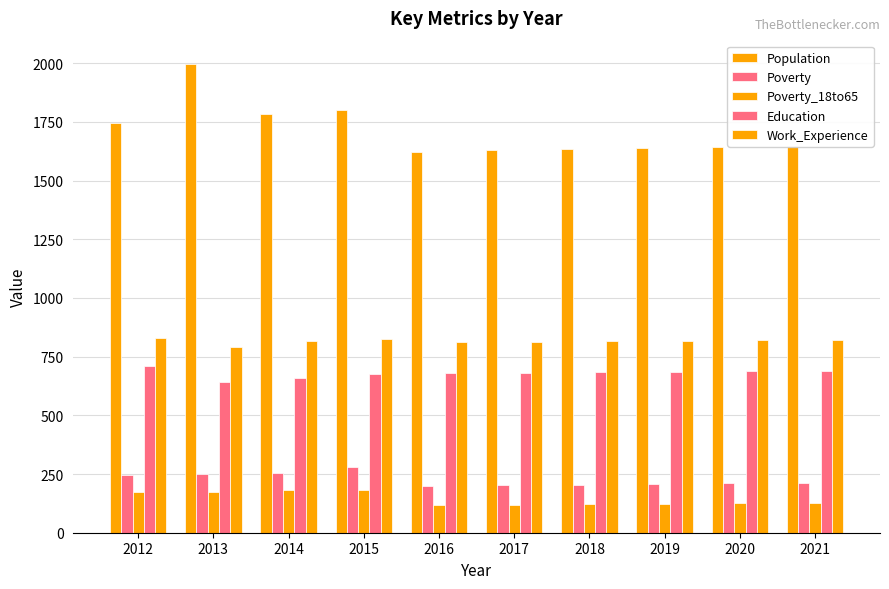

How many groups of bars are there?

10